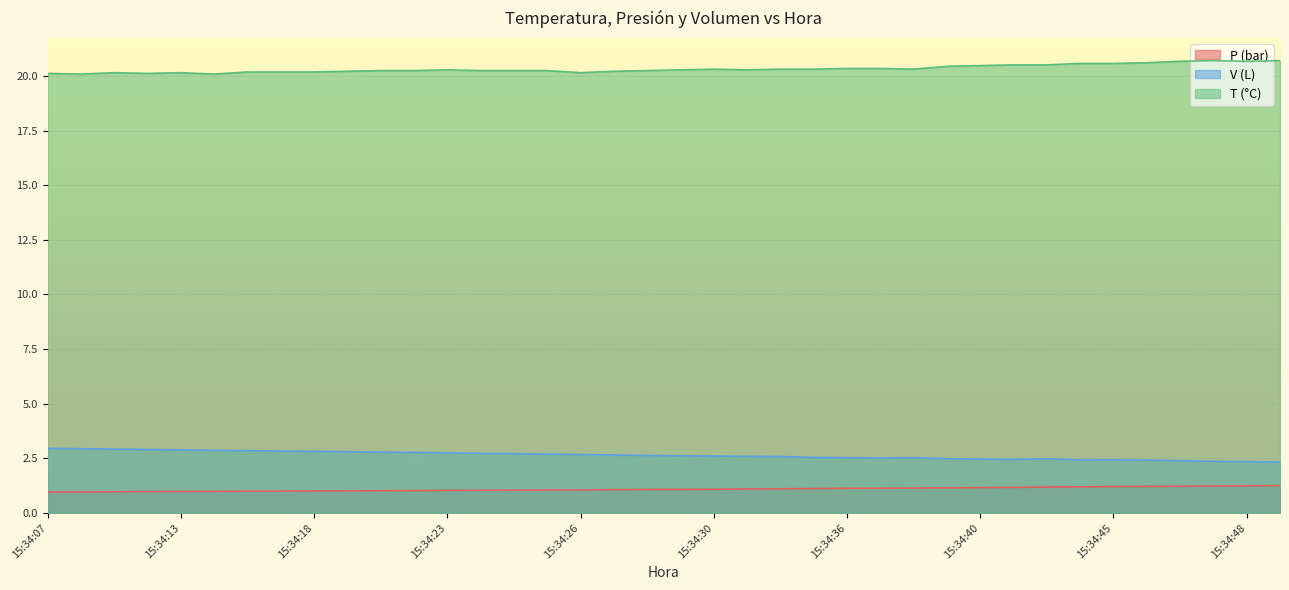

What is the minimum value shown in the chart?

1.0